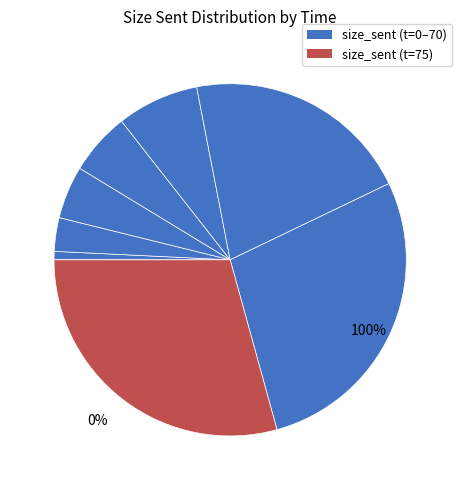

To the nearest percent, what portion does 30 represent?

5%